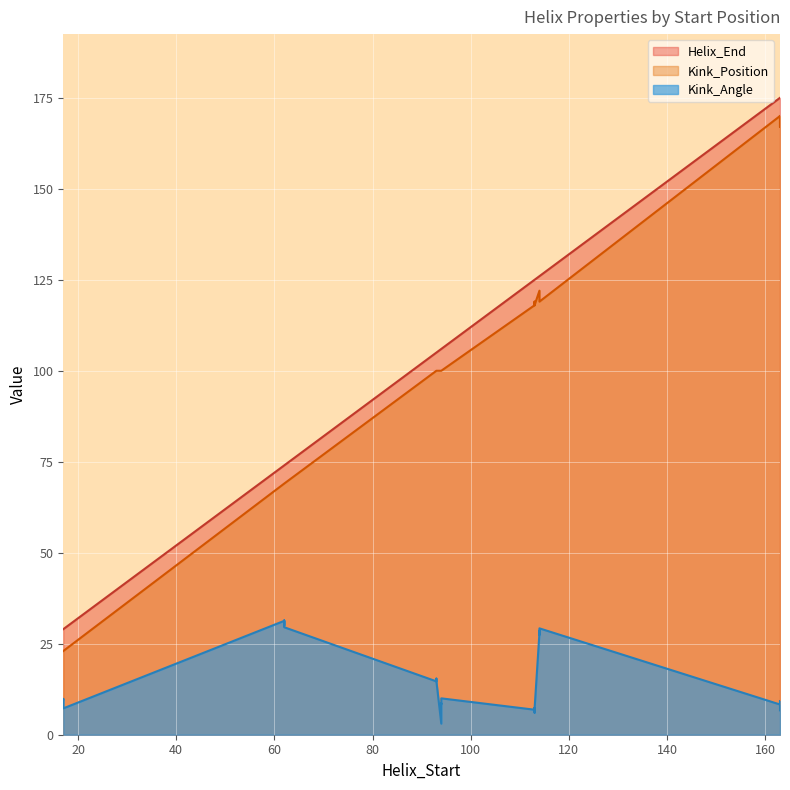

What is the total value across all series at 114?

275.5